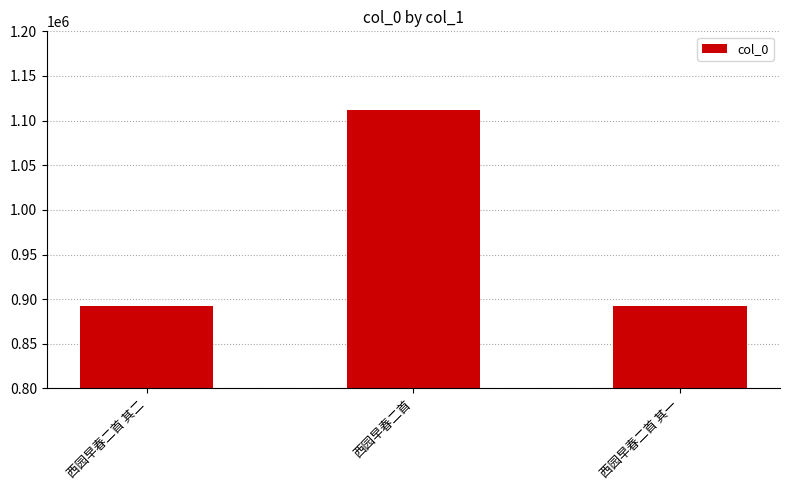

Count the number of categories in the chart.

3